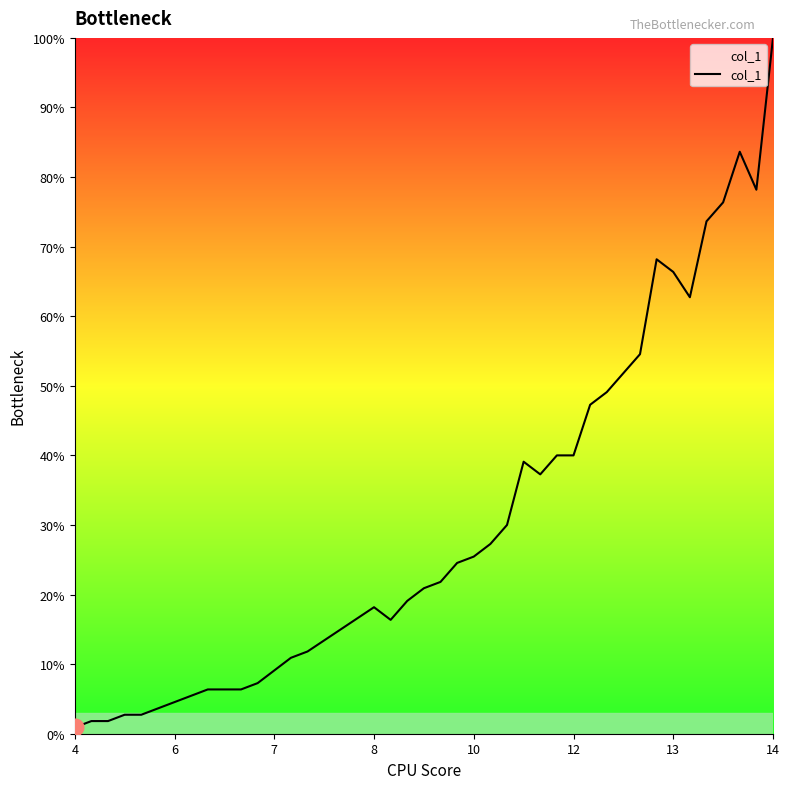

What is the difference between the maximum and minimum values?

99.1